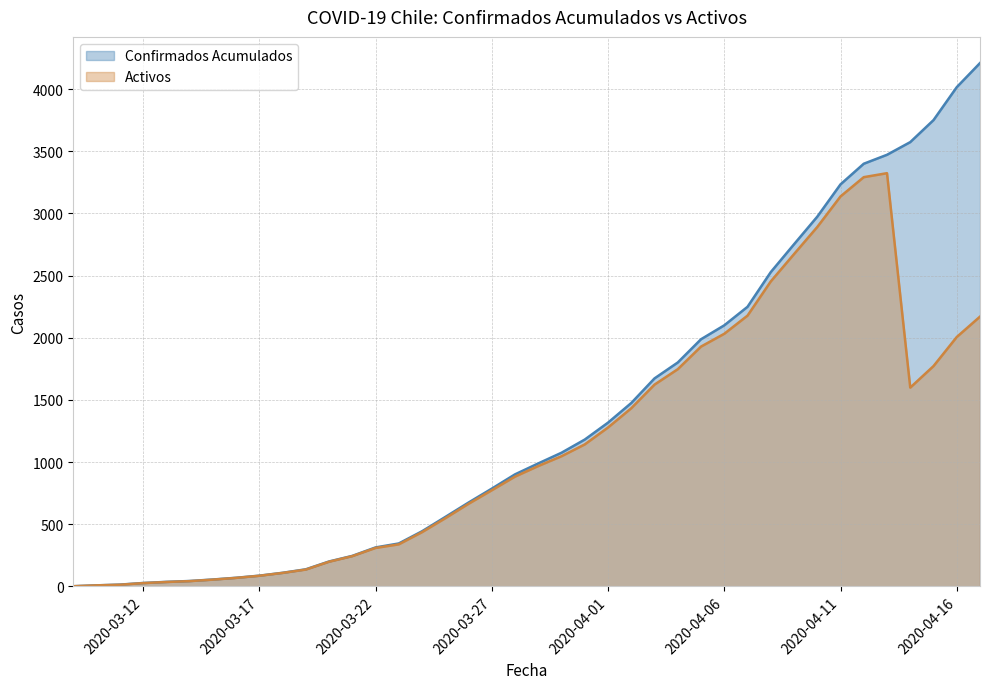

What is the smallest value displayed?

1